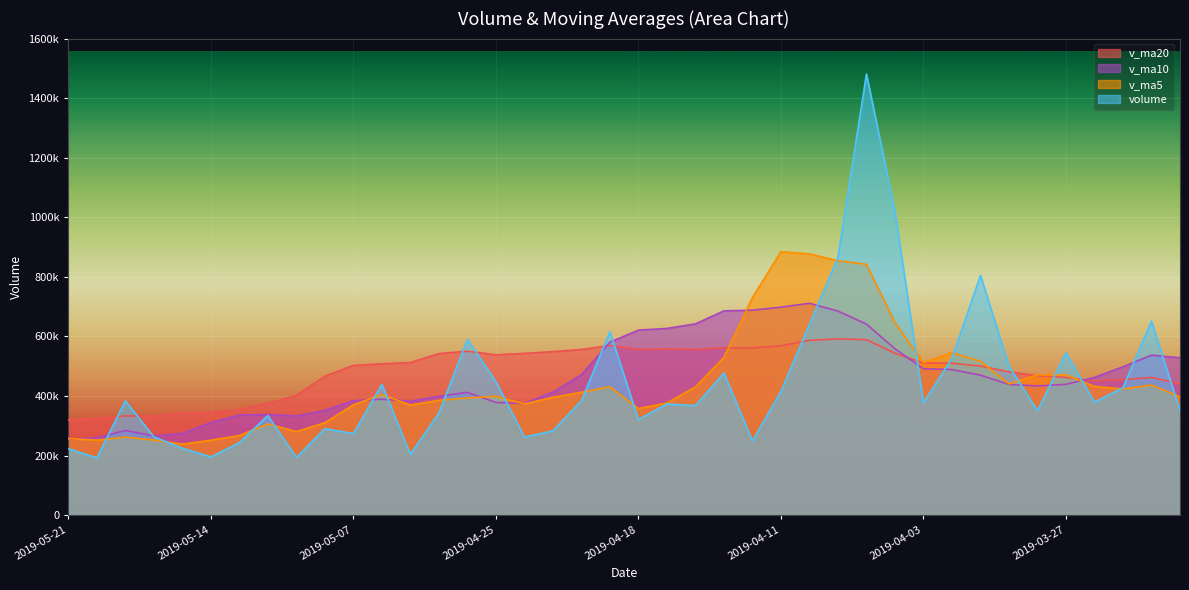

Between 2019-04-19 and 2019-04-12, which is larger?

2019-04-19